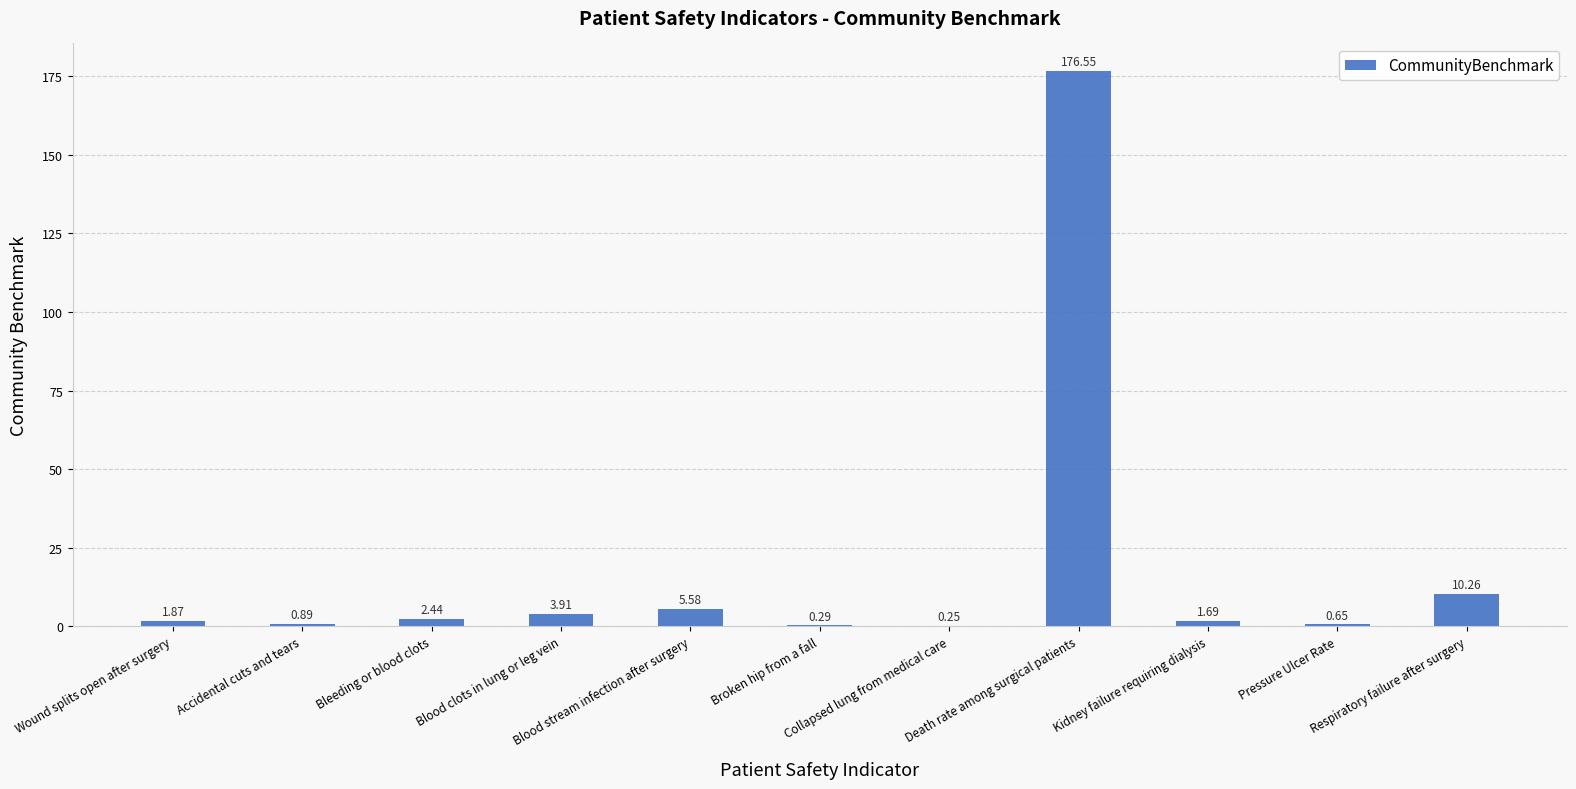

What is the sum of all values?

204.4